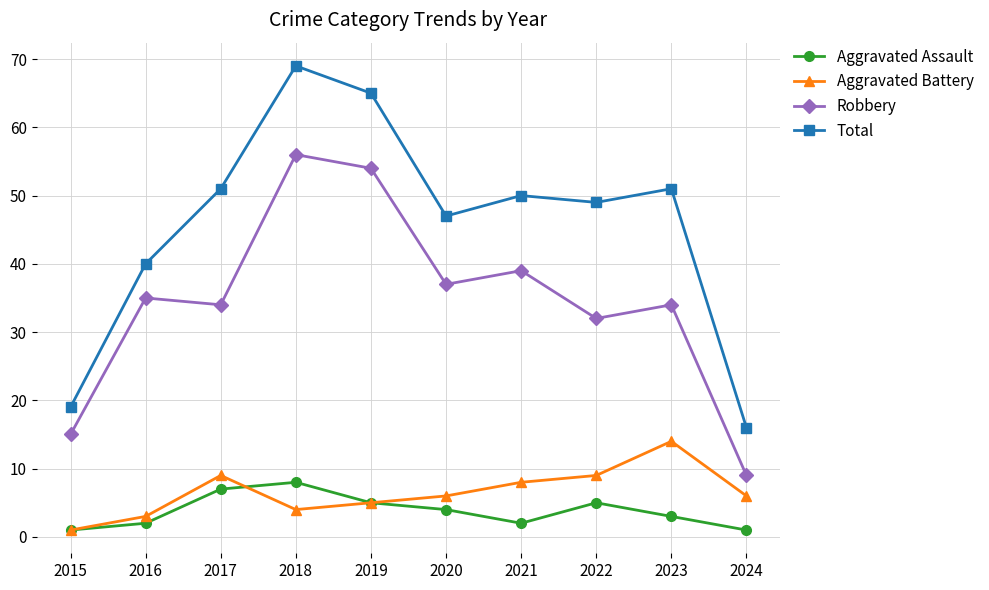

At how many categories does at least one series exceed 55?

2